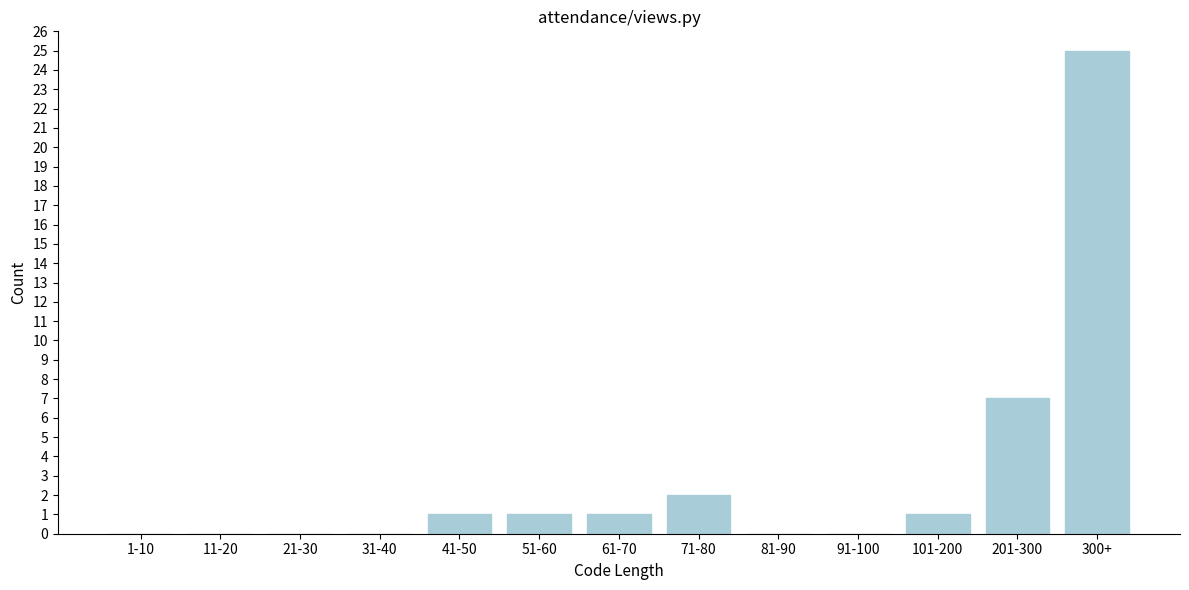

Reading left to right, transcribe all the data shown in this chart.

1-10=0	11-20=0	21-30=0	31-40=0	41-50=1	51-60=1	61-70=1	71-80=2	81-90=0	91-100=0	101-200=1	201-300=7	300+=25